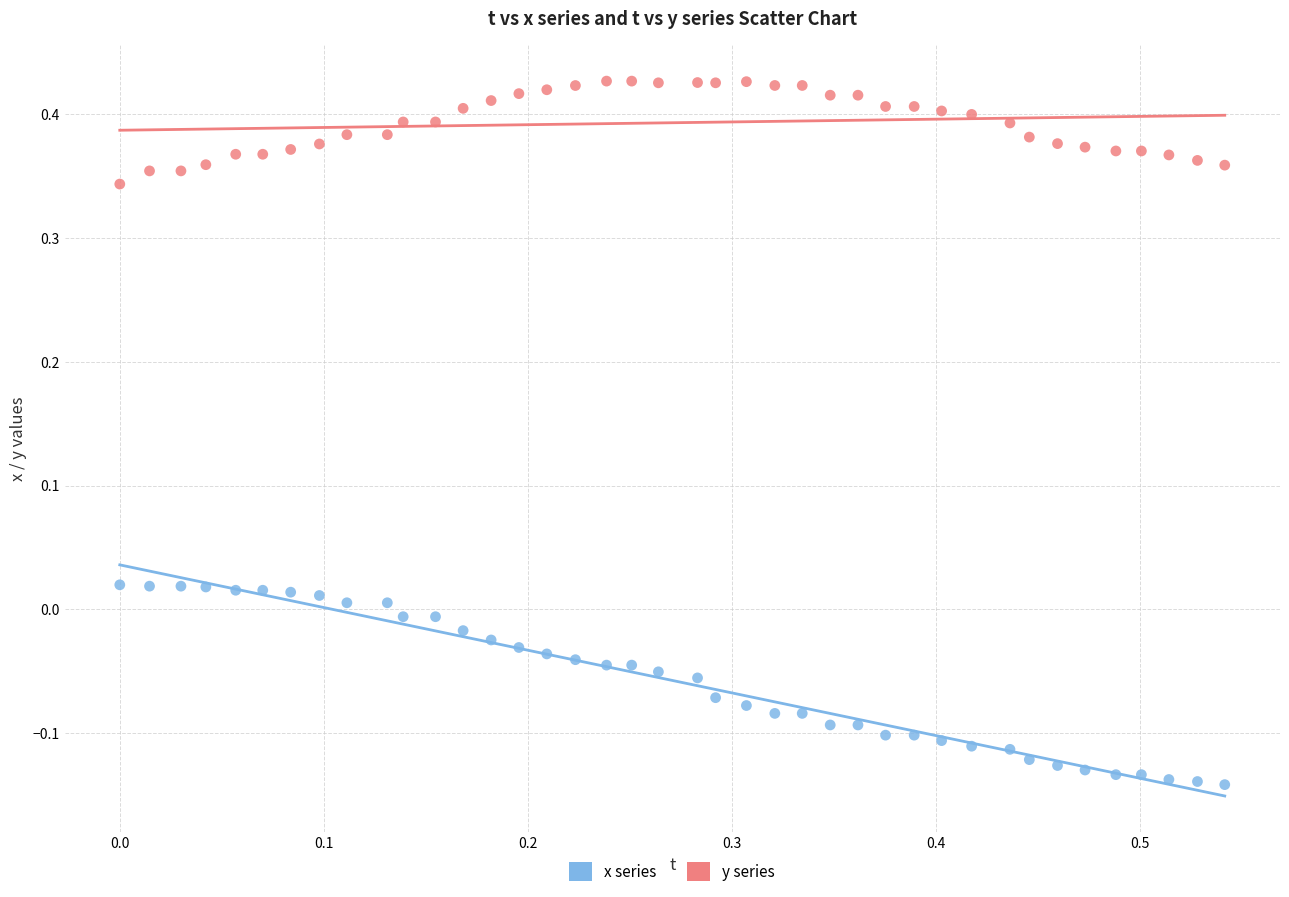

Which series contains the highest Y value?

y series